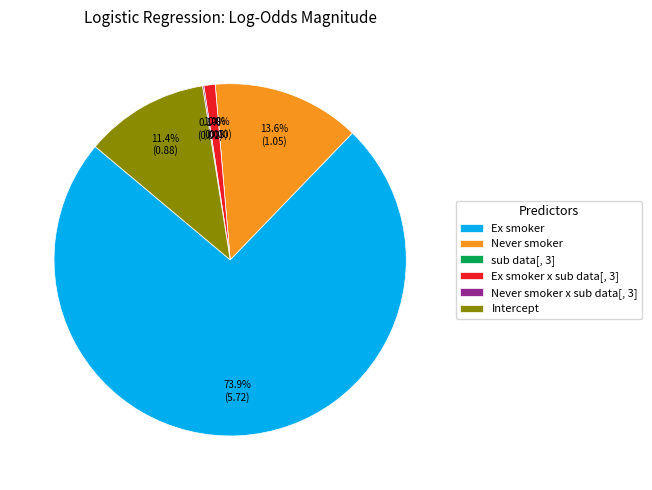

True or false: Ex smoker x sub data[, 3] accounts for 11% of the total.

False